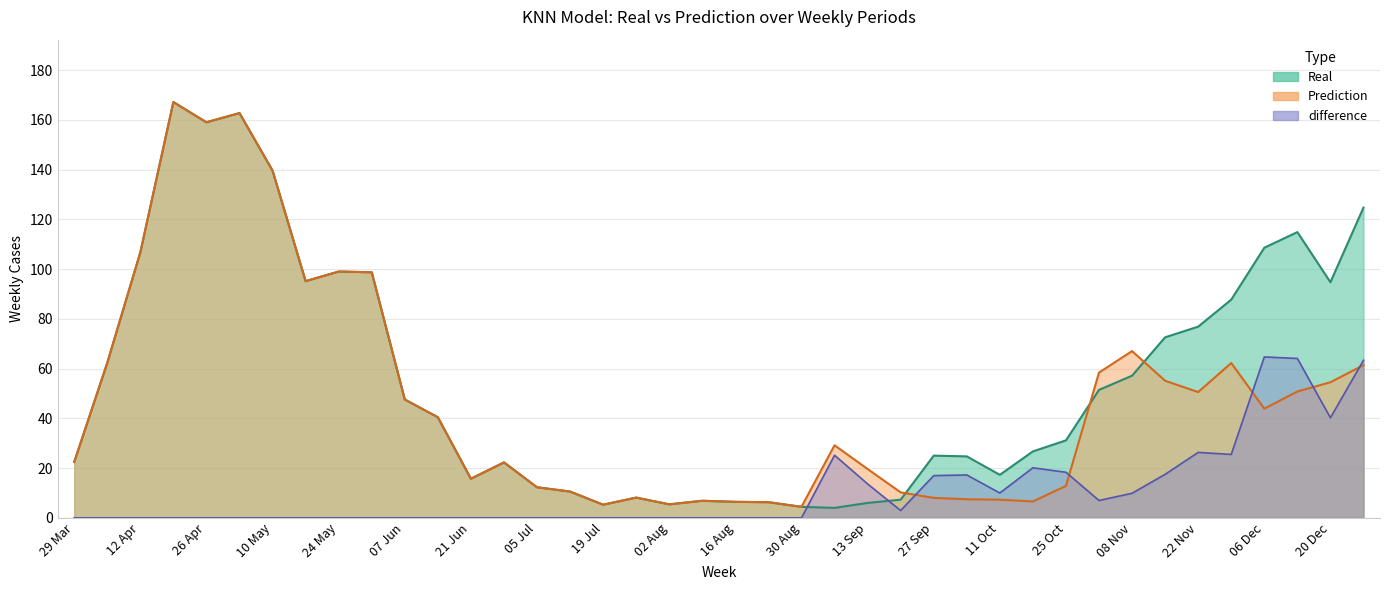

Reading left to right, list all the values displayed in this chart.

Real: 22.4	62.3	106.7	167.1	159.0	162.7	139.6	95.1	99.0	98.7	47.6	40.4	15.7	22.3	12.3	10.6	5.3	8.1	5.4	6.9	6.4	6.3	4.4	4.0	6.0	7.3	25.0	24.7	17.3	26.7	31.1	51.4	57.1	72.6	76.9	87.7	108.6	114.9	94.7	124.7
Prediction: 22.4	62.3	106.7	167.1	159.0	162.7	139.6	95.1	99.0	98.7	47.6	40.4	15.7	22.3	12.3	10.6	5.3	8.1	5.4	6.9	6.4	6.3	4.4	29.2	19.6	10.2	8.0	7.5	7.3	6.6	12.8	58.4	67.0	55.1	50.6	62.2	43.9	50.8	54.5	61.4
difference: 0.0	0.0	0.0	0.0	0.0	0.0	0.0	0.0	0.0	0.0	0.0	0.0	0.0	0.0	0.0	0.0	0.0	0.0	0.0	0.0	0.0	0.0	0.0	25.2	13.6	2.9	17.0	17.2	10.0	20.1	18.3	7.0	9.9	17.5	26.3	25.5	64.7	64.1	40.2	63.3